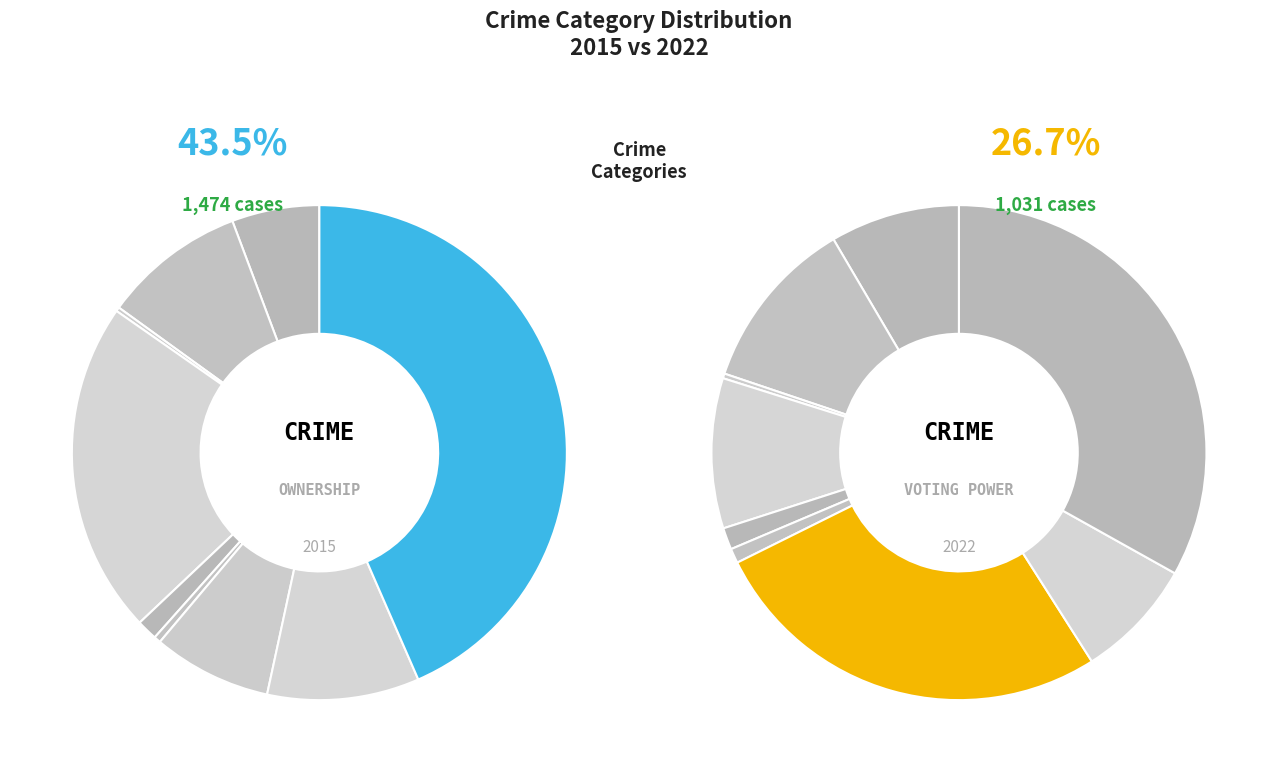

Is there any slice that represents more than half of the pie?

No